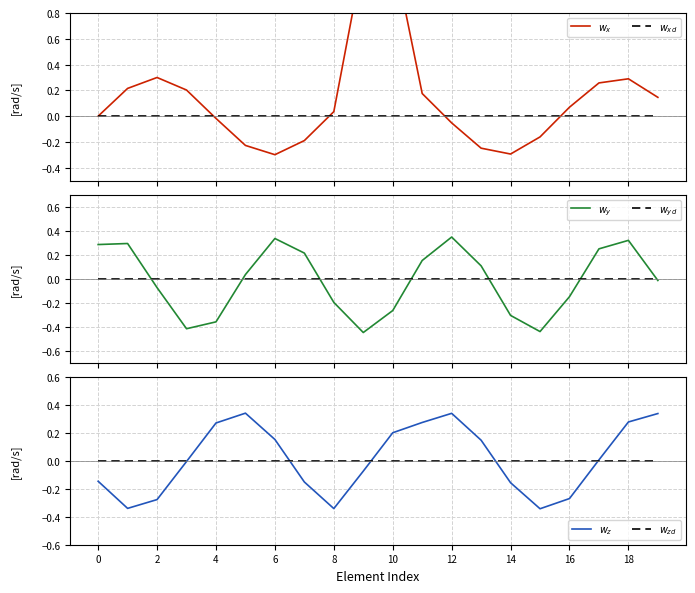

Which series has the widest spread of values?

$w_x$